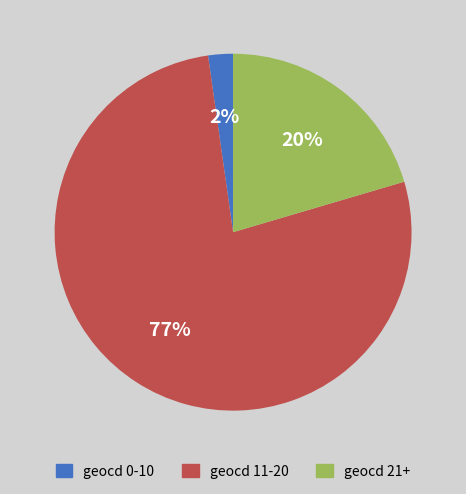

What is the largest slice in the pie chart?

geocd 11-20